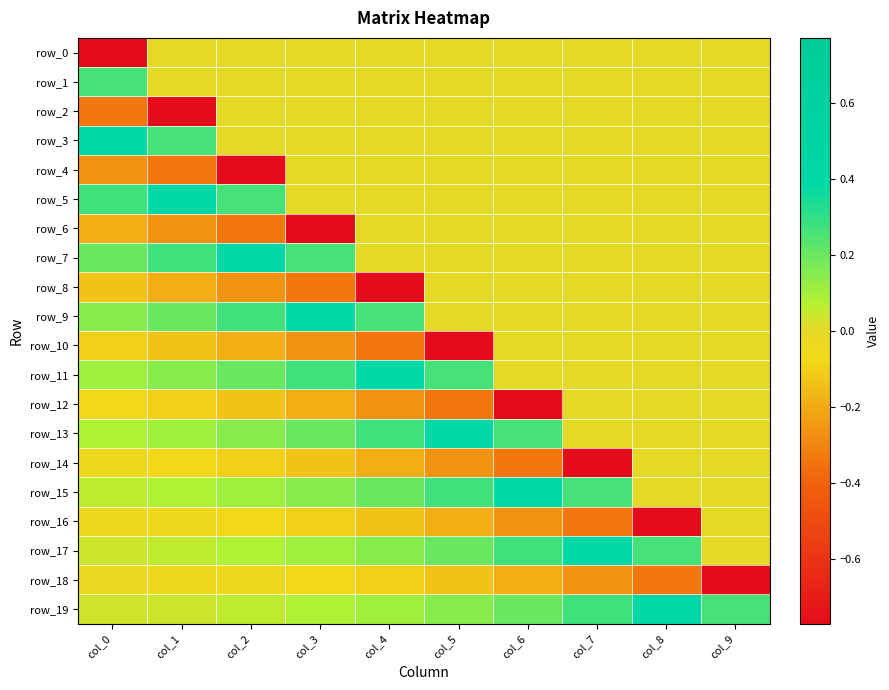

What is the difference between the maximum and minimum values in the row_17 series?

0.4